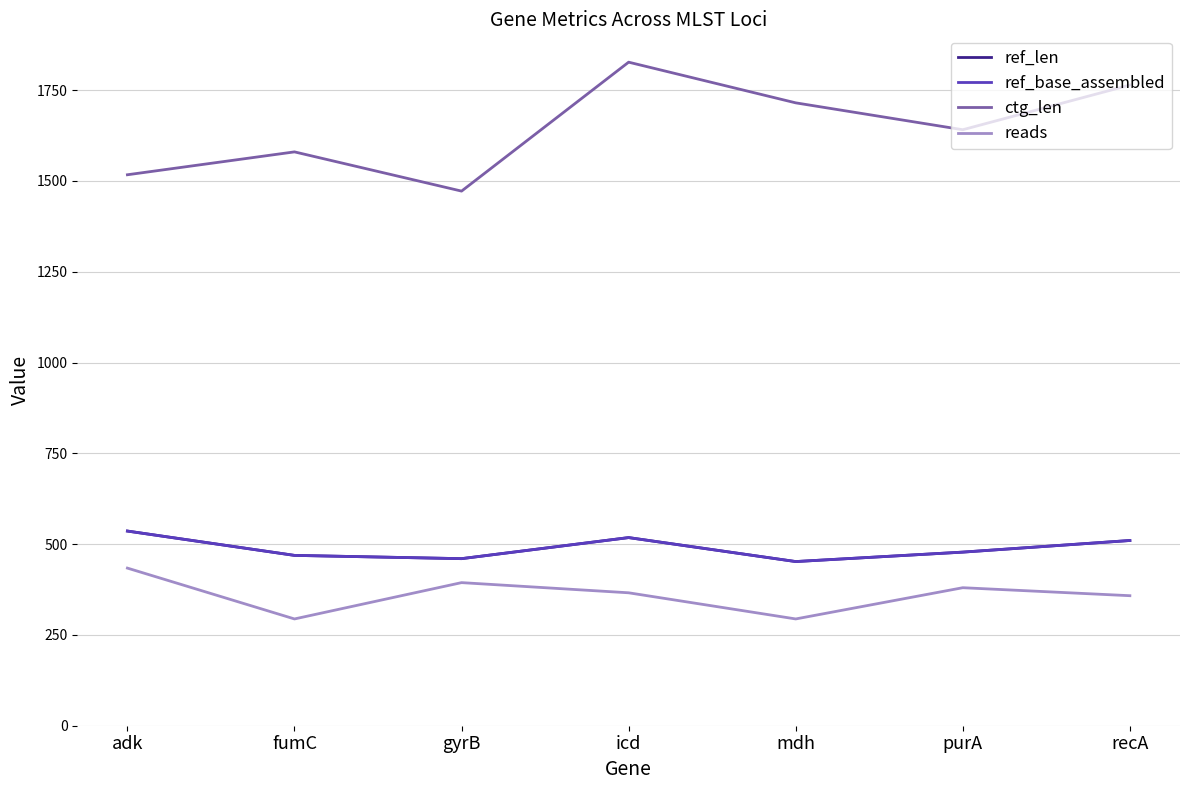

What is the difference between the highest and lowest values at gyrB?

1078